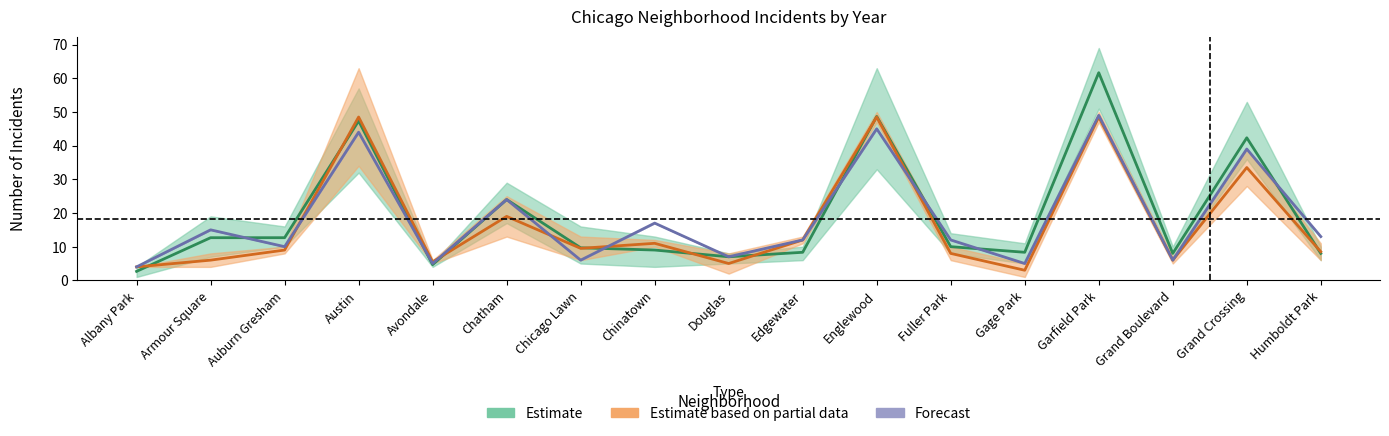

In 2020, how many points are higher than both neighbors (excluding endpoints)?

5